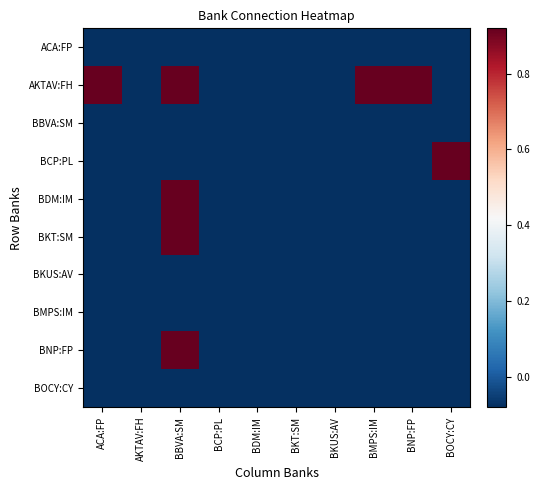

True or false: BNP:FP has a value of -0.0 at BMPS:IM.

False